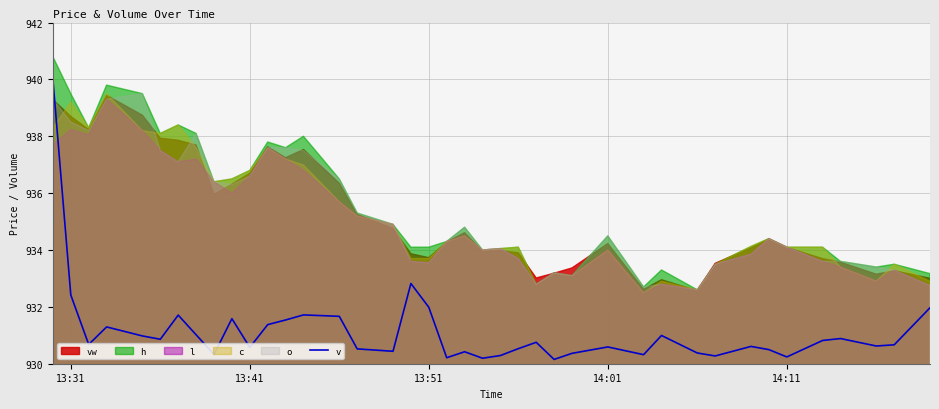

What is the minimum value for v?

930.2